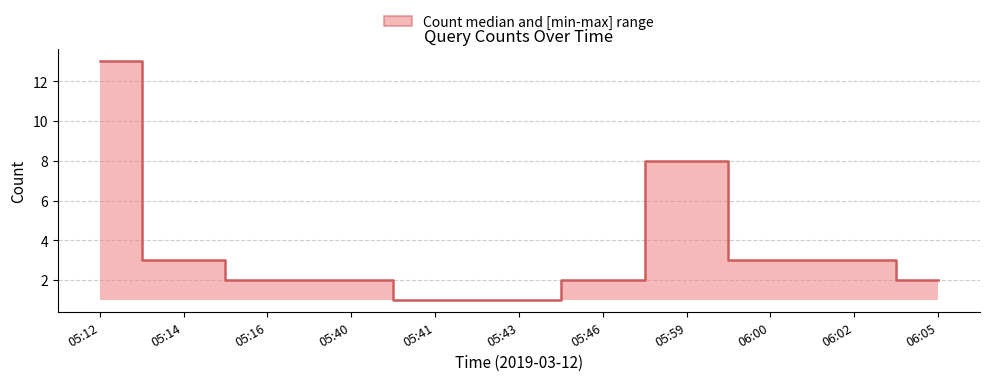

Rank the categories by value from highest to lowest.

05:12, 05:59, 05:14, 06:00, 06:02, 05:16, 05:40, 05:46, 06:05, 05:41, 05:43